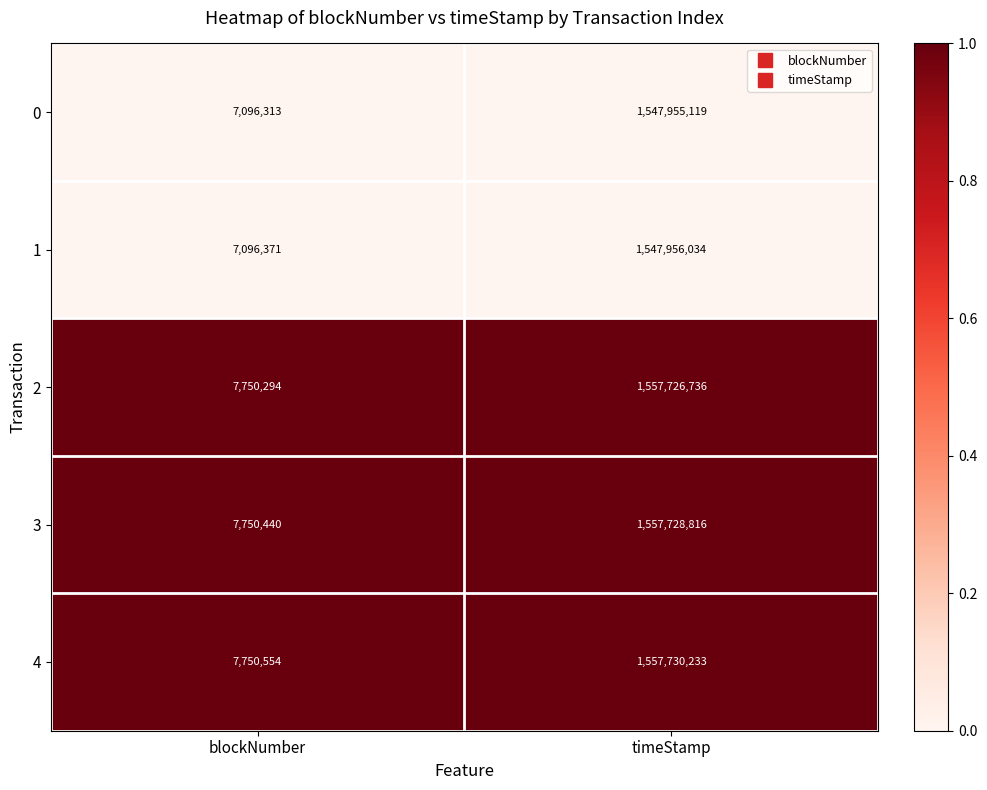

Reading left to right, transcribe all the data shown in this chart.

0: 7096313	1547955119
1: 7096371	1547956034
2: 7750294	1557726736
3: 7750440	1557728816
4: 7750554	1557730233